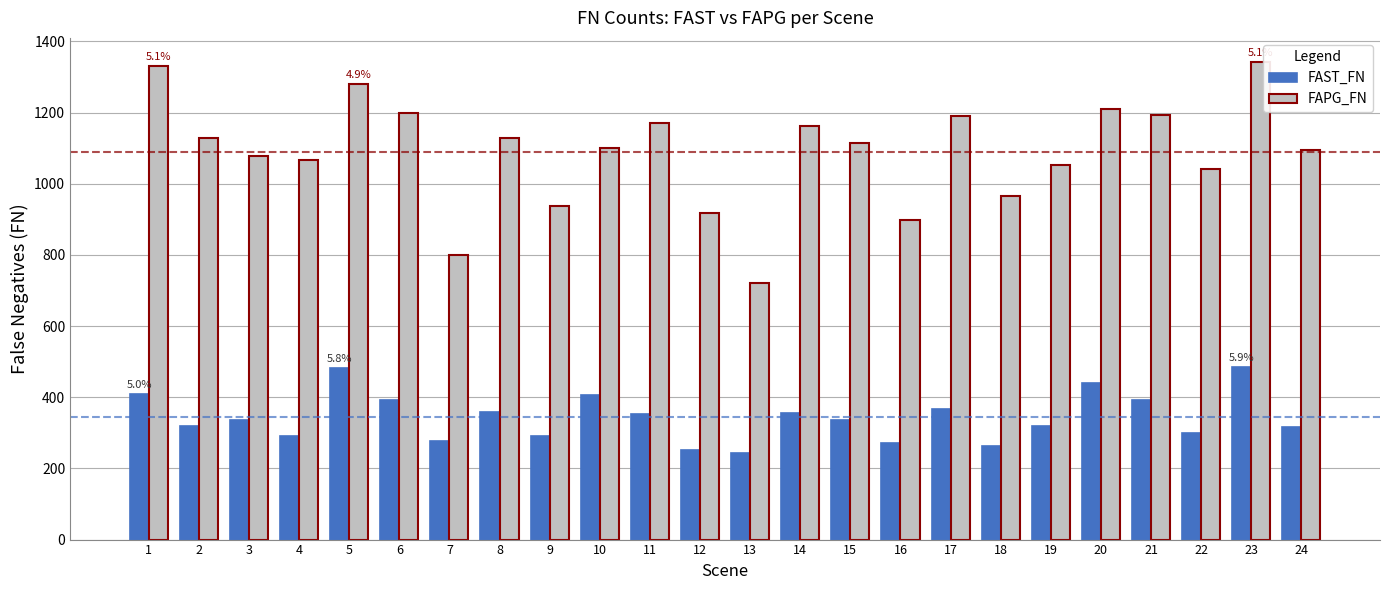

At which category is the sum across all series the highest?

23